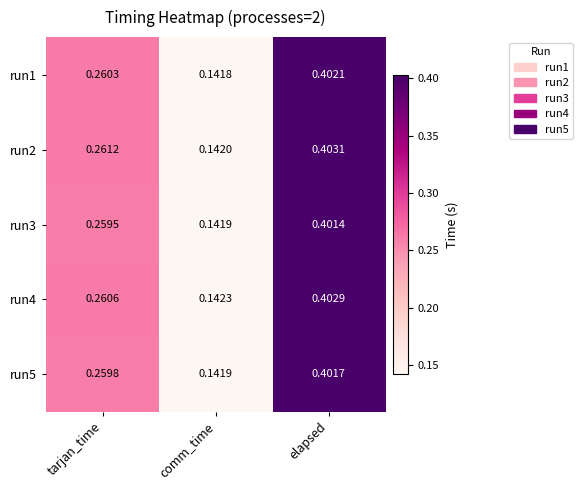

Rank the series at tarjan_time from lowest to highest value.

run3, run5, run1, run4, run2